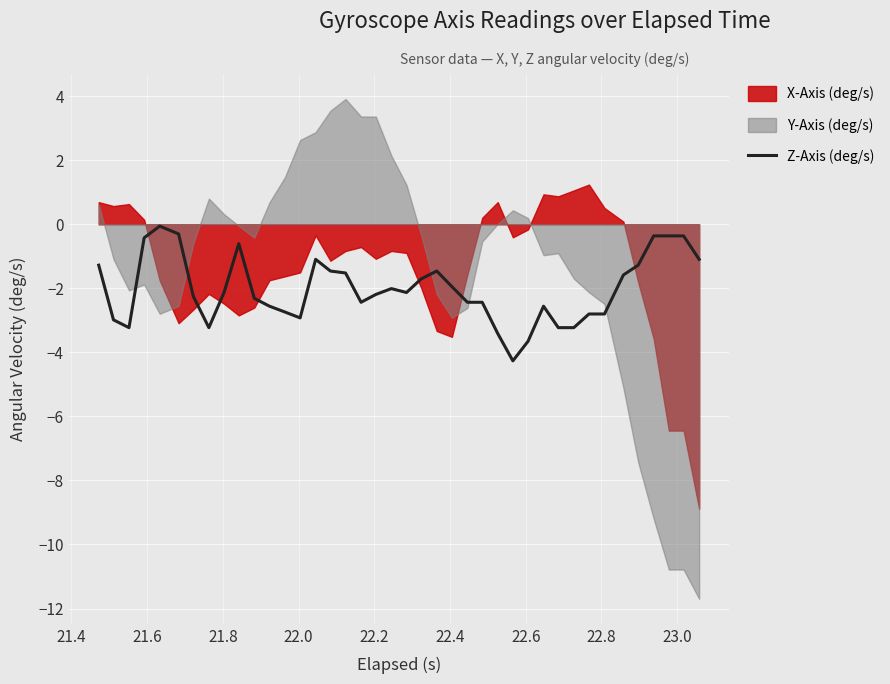

What is the lowest value of the Z-Axis (deg/s) series?

-4.3